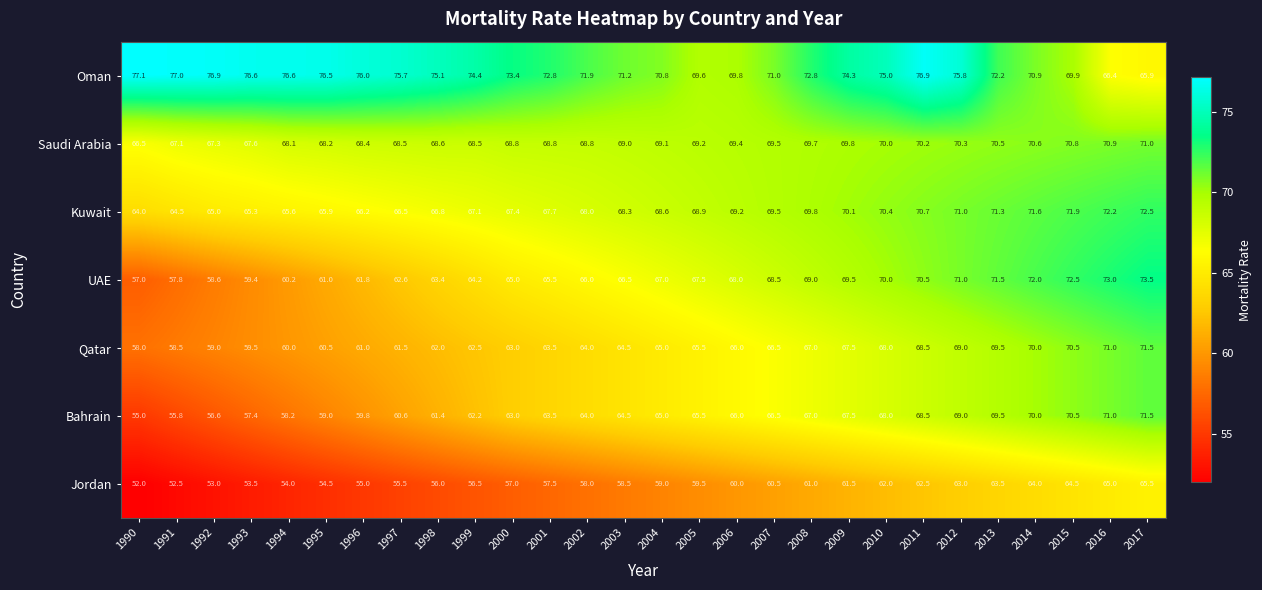

How many values in the Oman series are below 74?

14